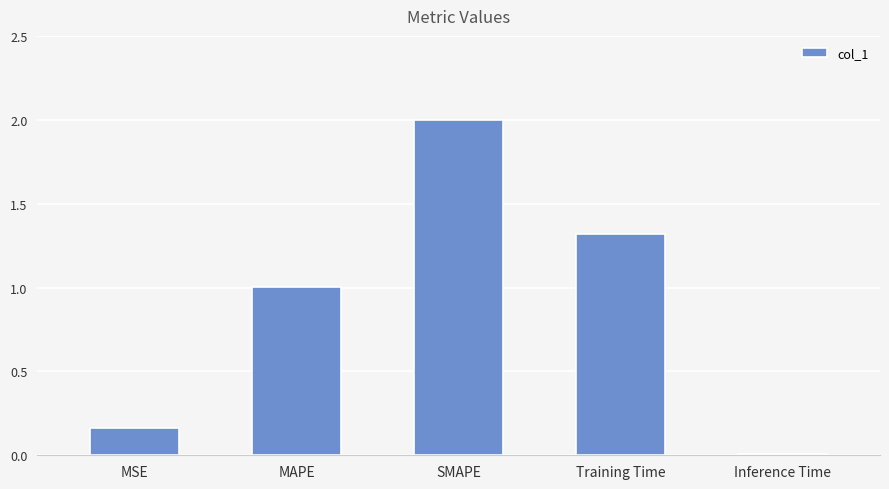

What value does the data have at MAPE?

1.0